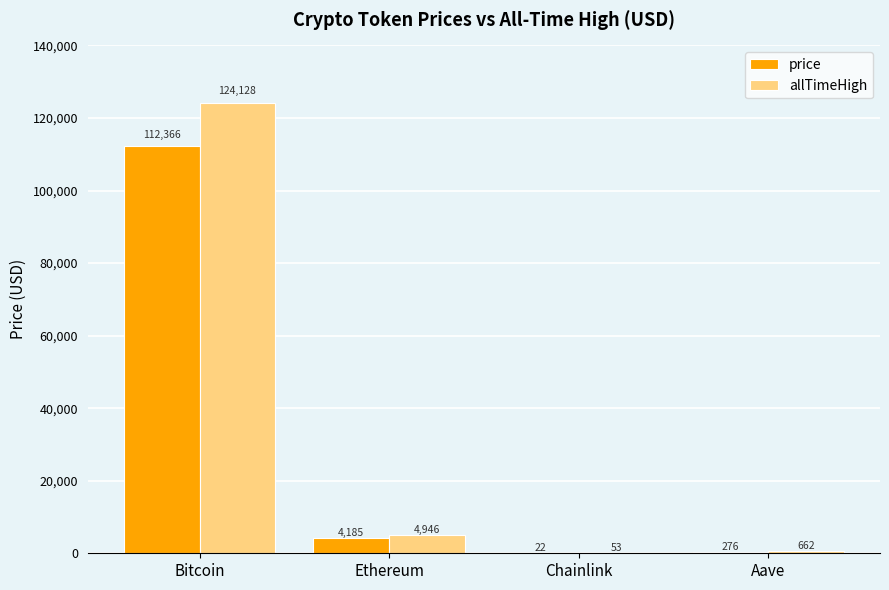

The value of allTimeHigh at Bitcoin is 124128.0. True or false?

True